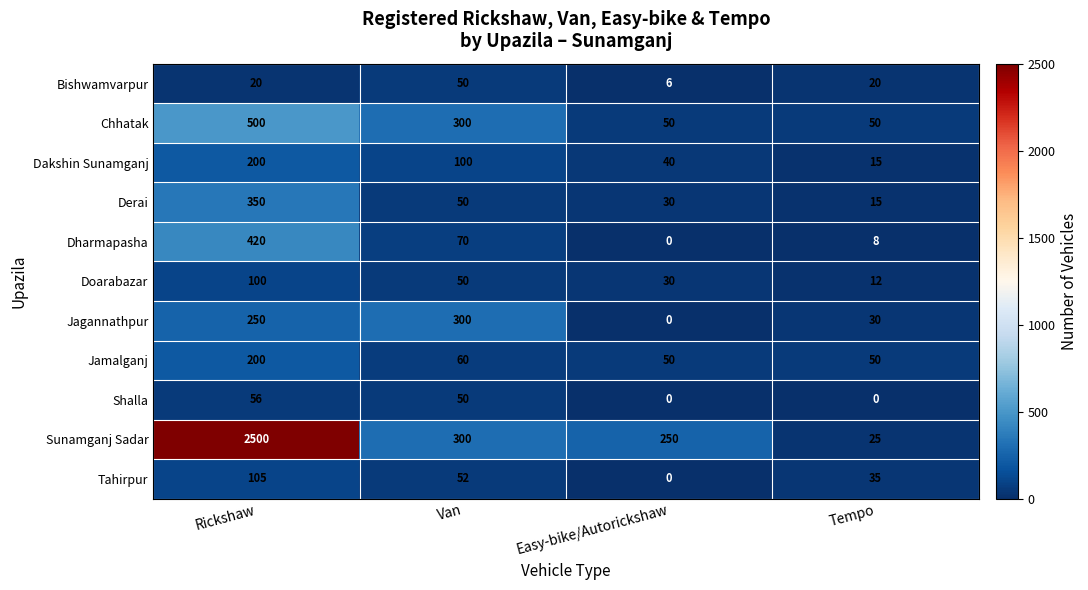

The Bishwamvarpur series shows 32 at Rickshaw. True or false?

False